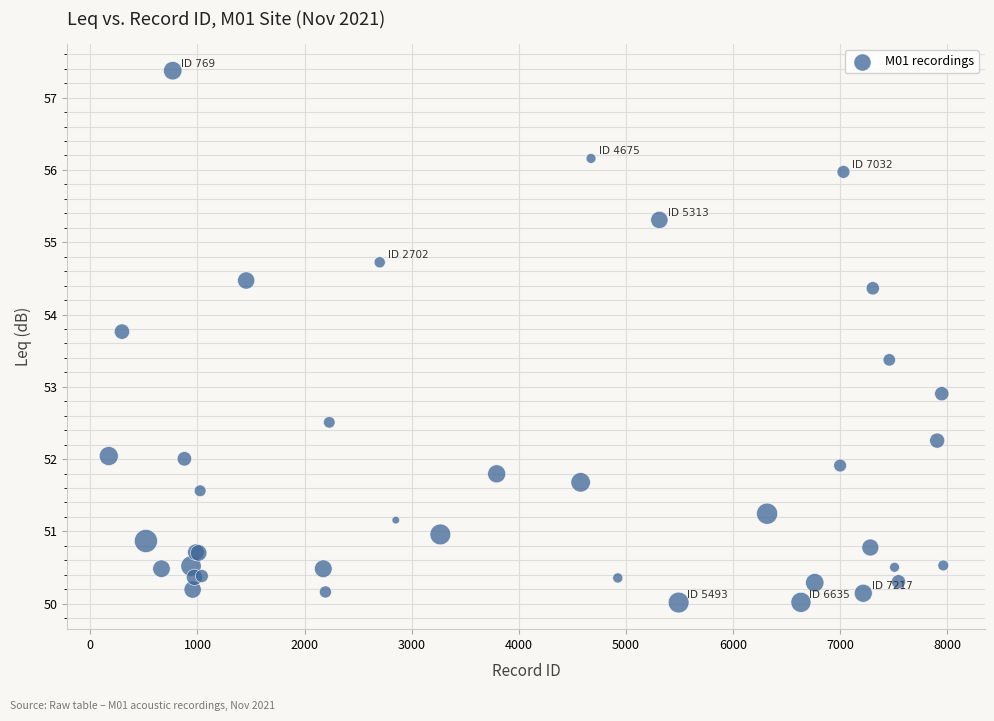

What Y value in the scatter plot is closest to 53?

52.9